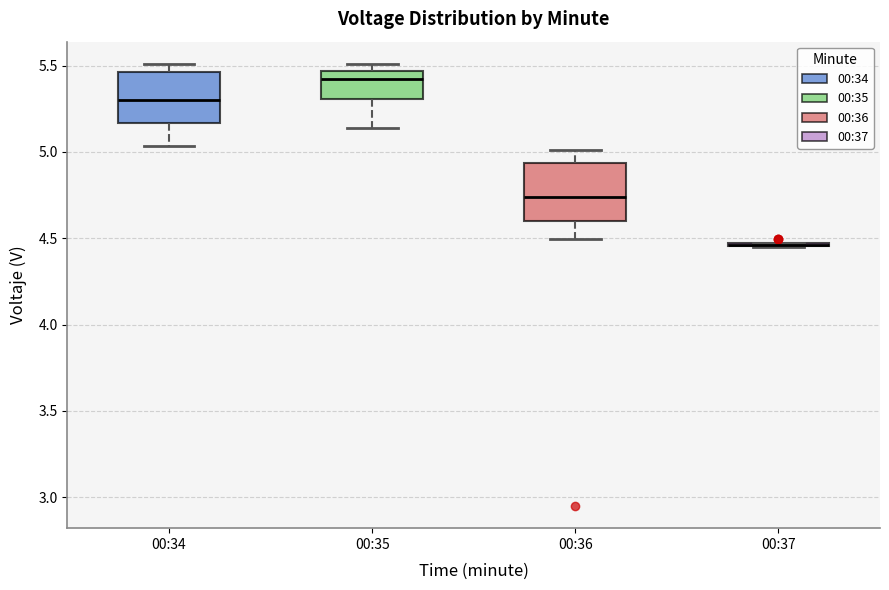

Reading left to right, transcribe this box plot: for each box, give where its median line is, the range the box spans, and where its two whiskers end, as read against the y-axis. The values are not printed on the chart, so give them approximately, as read against the axis.

00:34: median 5.30, box 5.15 to 5.45, whiskers 5.05 to 5.50
00:35: median 5.40, box 5.30 to 5.45, whiskers 5.15 to 5.50
00:36: median 4.75, box 4.60 to 4.95, whiskers 4.50 to 5.00
00:37: box collapsed to a line at 4.45, whiskers 4.45 to 4.45